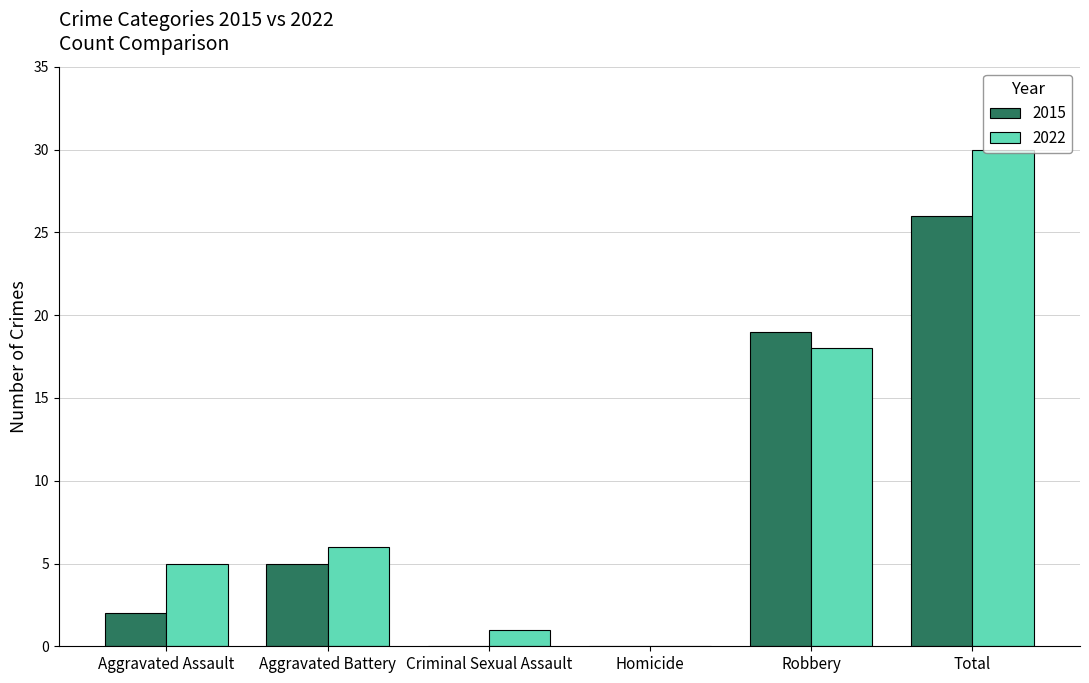

What is the sum of all 2015 values?

52